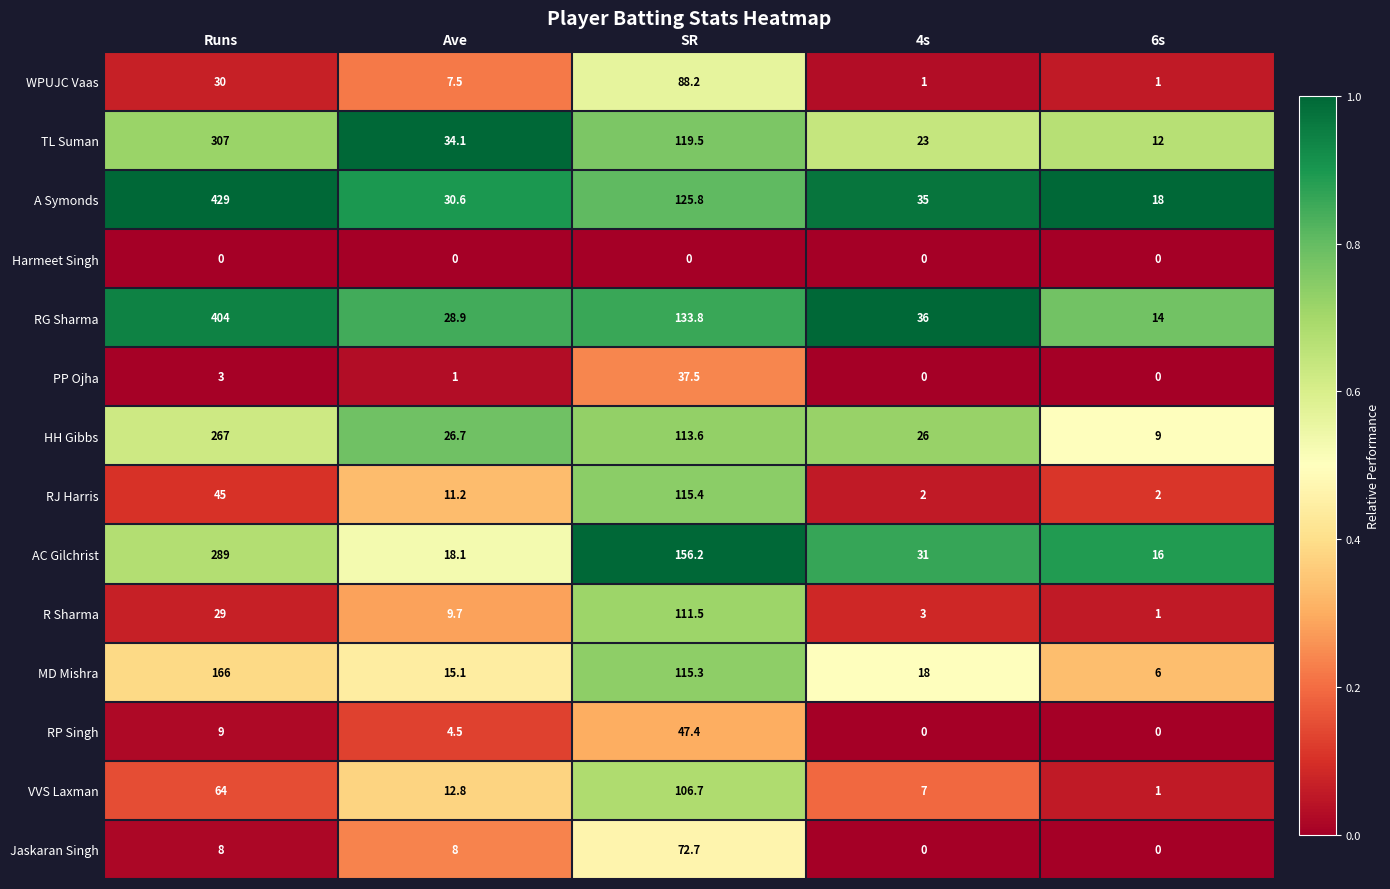

At SR, list the series in order from largest to smallest.

AC Gilchrist, RG Sharma, A Symonds, TL Suman, RJ Harris, MD Mishra, HH Gibbs, R Sharma, VVS Laxman, WPUJC Vaas, Jaskaran Singh, RP Singh, PP Ojha, Harmeet Singh